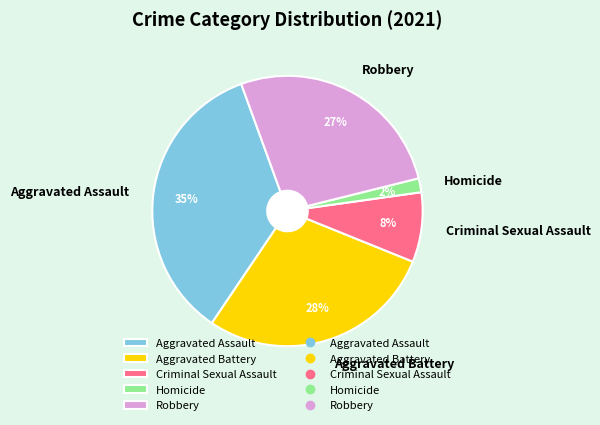

How many segments does this pie chart have?

5